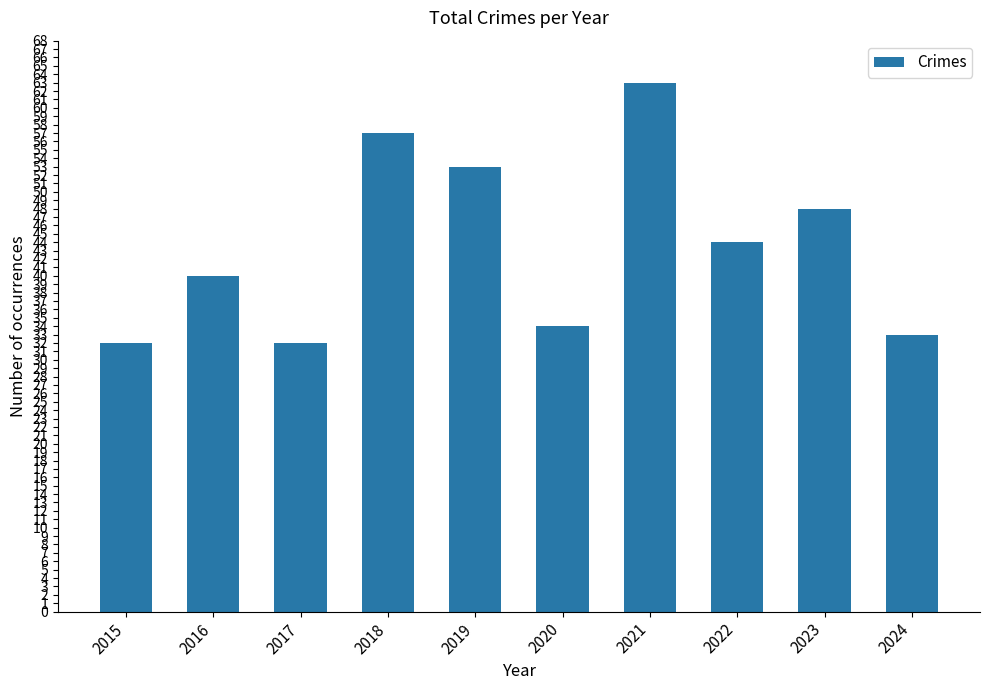

Is it true that the value at 2022 is 44?

True